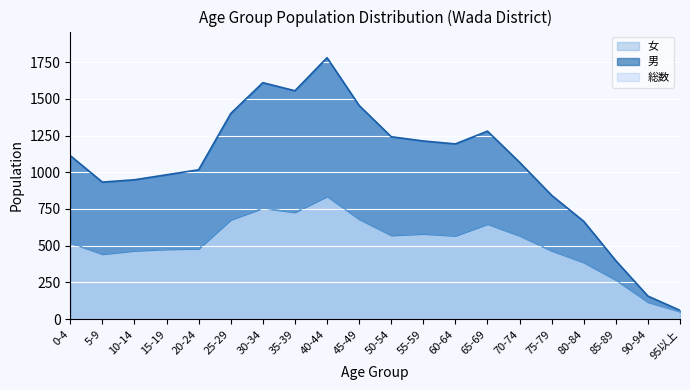

Is it true that 総数 equals 45 at 90-94?

False